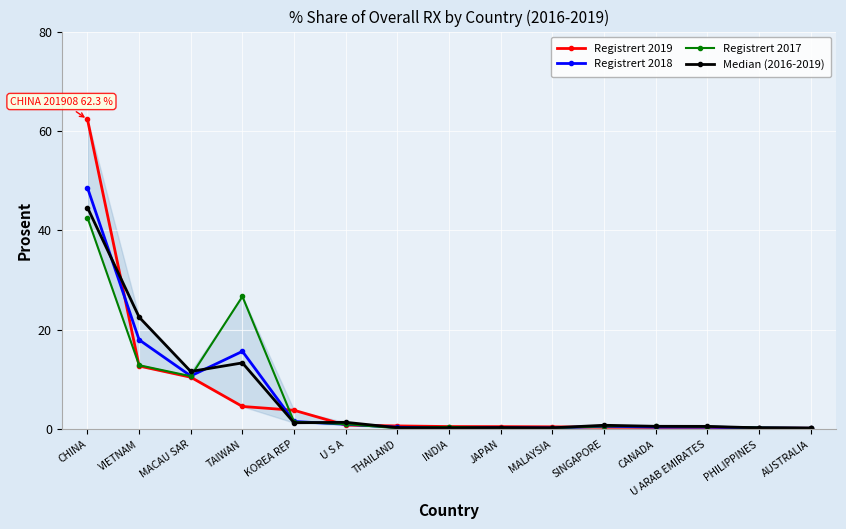

Which label corresponds to the smallest value in the chart?

AUSTRALIA